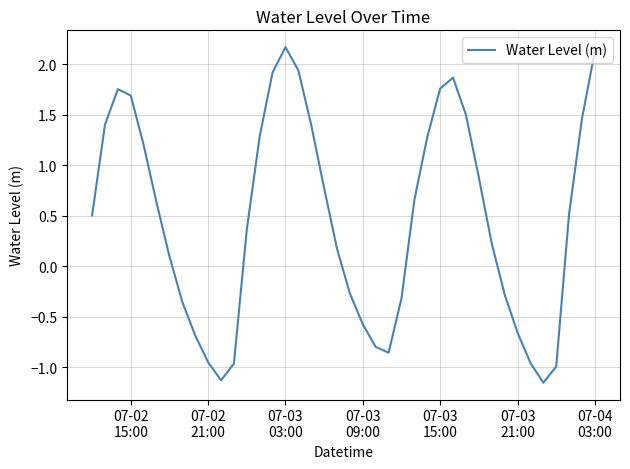

What is the greatest value displayed?

2.2